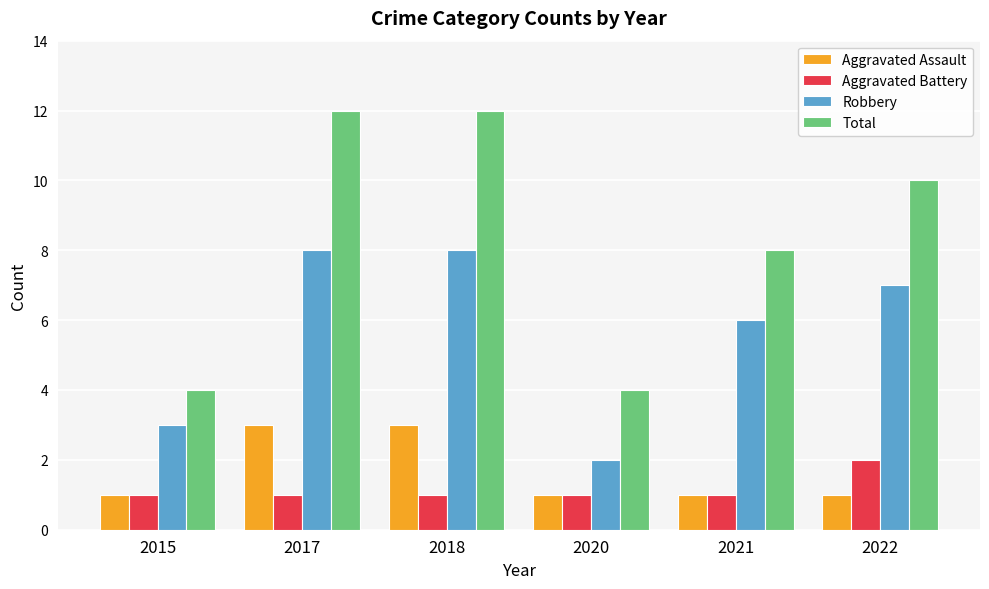

At 2022, list the series in order from largest to smallest.

Total, Robbery, Aggravated Battery, Aggravated Assault